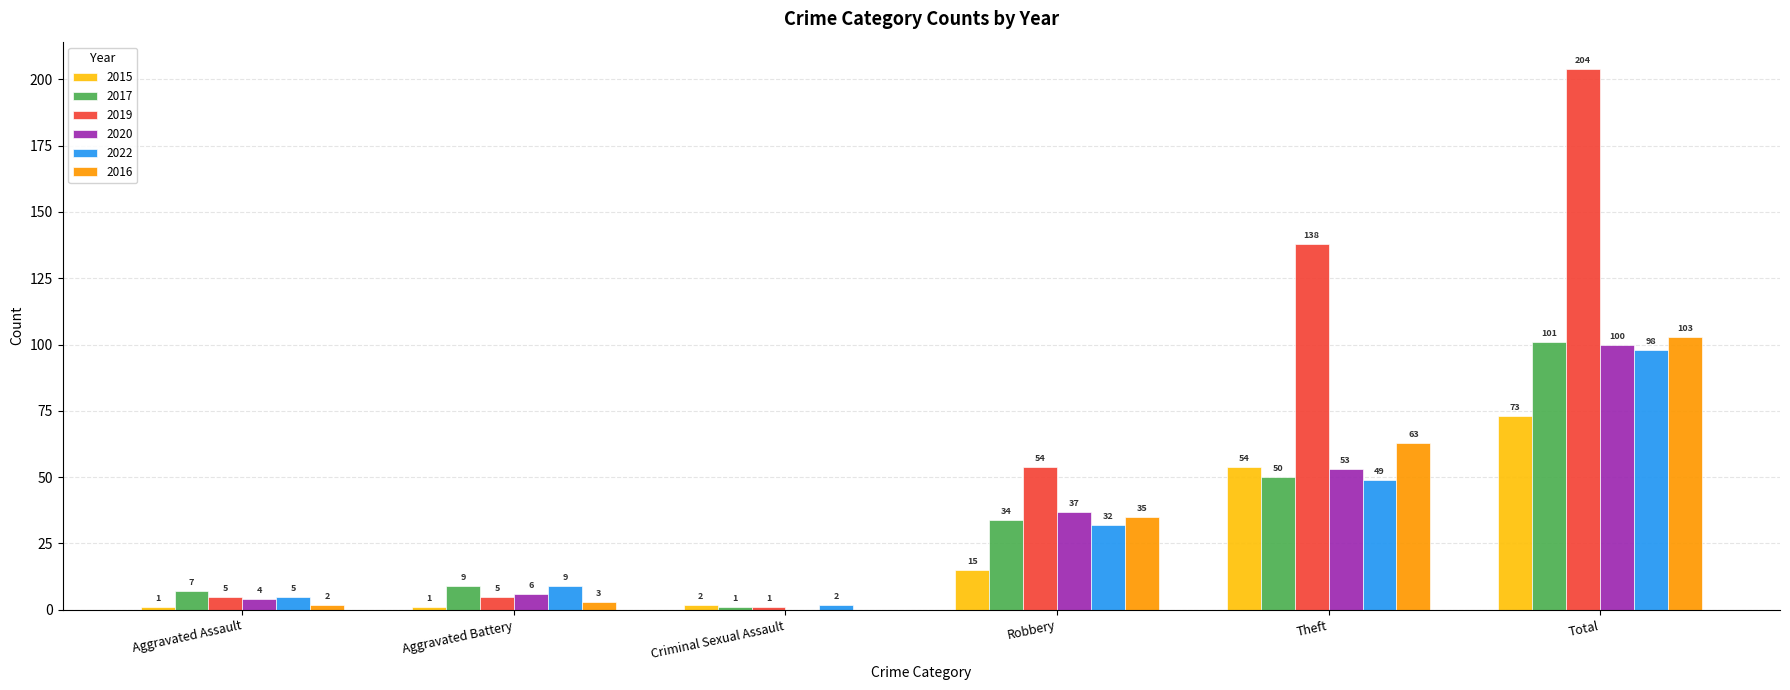

Reading left to right, transcribe all the data shown in this chart.

2015: Aggravated Assault=1	Aggravated Battery=1	Criminal Sexual Assault=2	Robbery=15	Theft=54	Total=73
2017: Aggravated Assault=7	Aggravated Battery=9	Criminal Sexual Assault=1	Robbery=34	Theft=50	Total=101
2019: Aggravated Assault=5	Aggravated Battery=5	Criminal Sexual Assault=1	Robbery=54	Theft=138	Total=204
2020: Aggravated Assault=4	Aggravated Battery=6	Criminal Sexual Assault=0	Robbery=37	Theft=53	Total=100
2022: Aggravated Assault=5	Aggravated Battery=9	Criminal Sexual Assault=2	Robbery=32	Theft=49	Total=98
2016: Aggravated Assault=2	Aggravated Battery=3	Criminal Sexual Assault=0	Robbery=35	Theft=63	Total=103